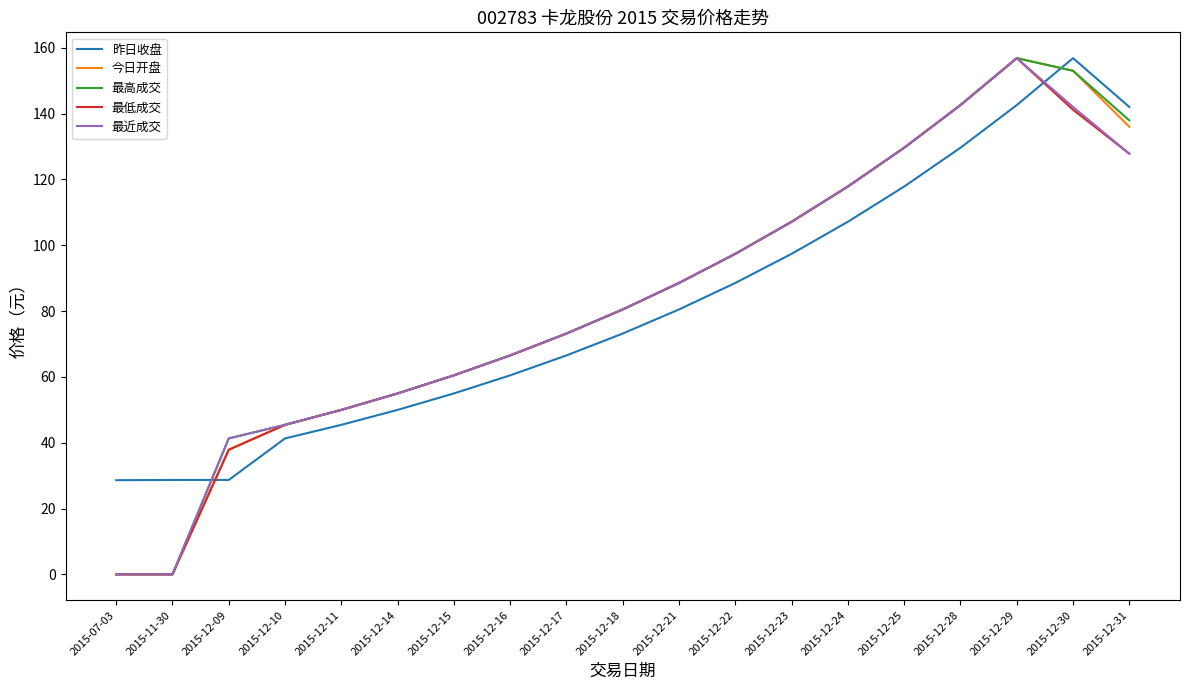

What is the sum of the 今日开盘 values at 2015-12-31 and 2015-12-16?

202.5